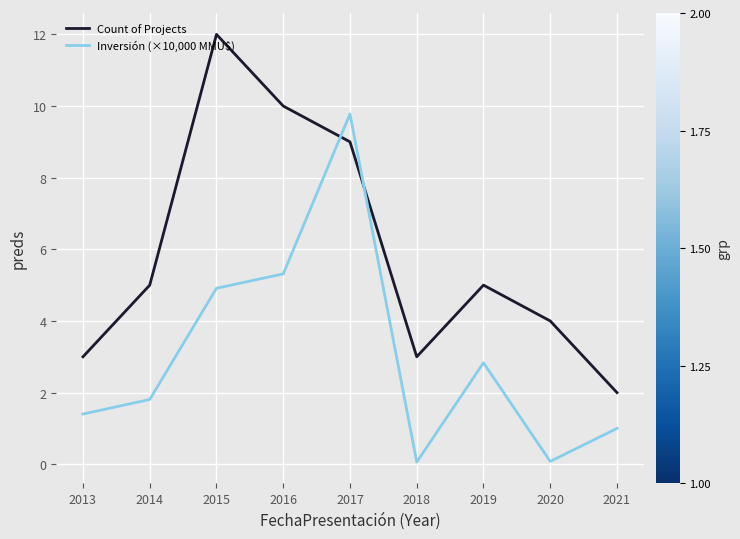

Rank the series at 2016 from highest to lowest value.

Count of Projects, Inversión (×10,000 MMU$)